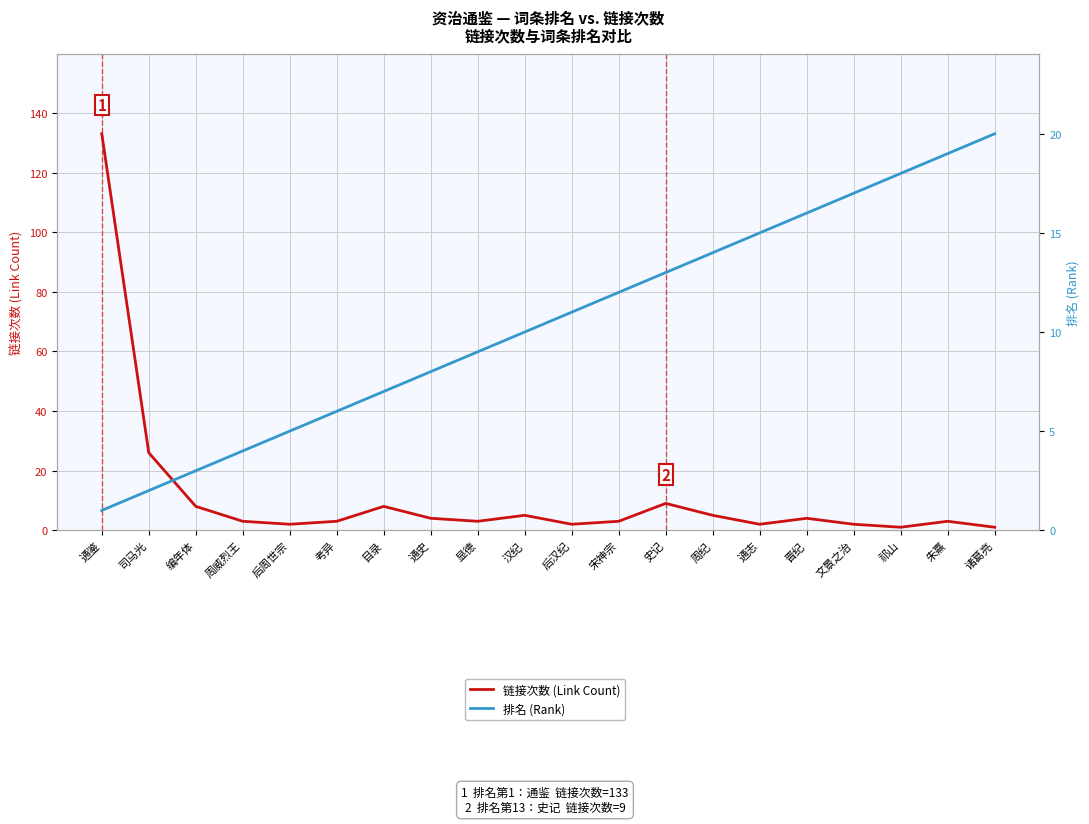

At which category is the sum across all series the highest?

通鉴